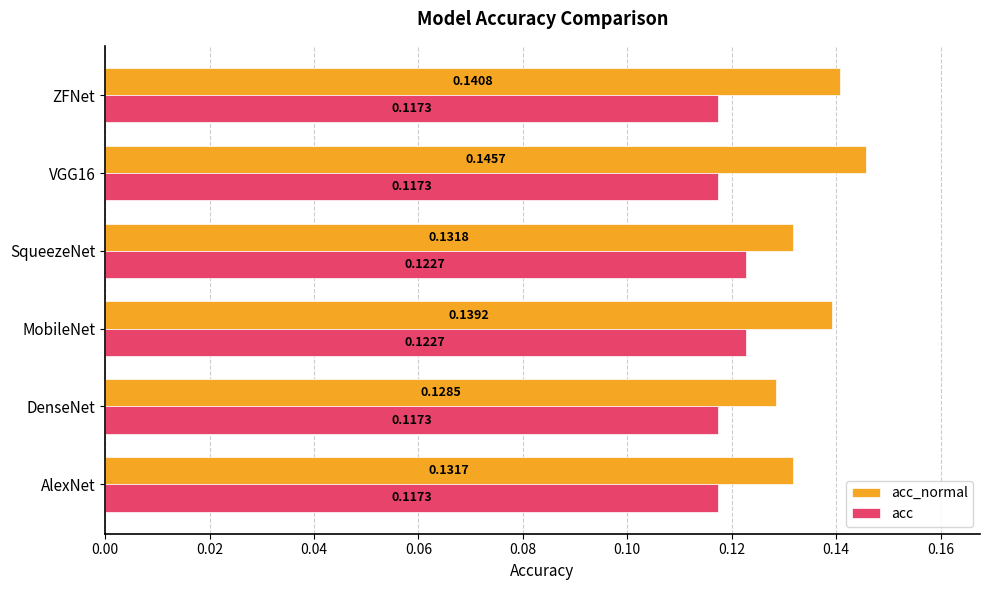

What is the total value across all series at MobileNet?

0.3